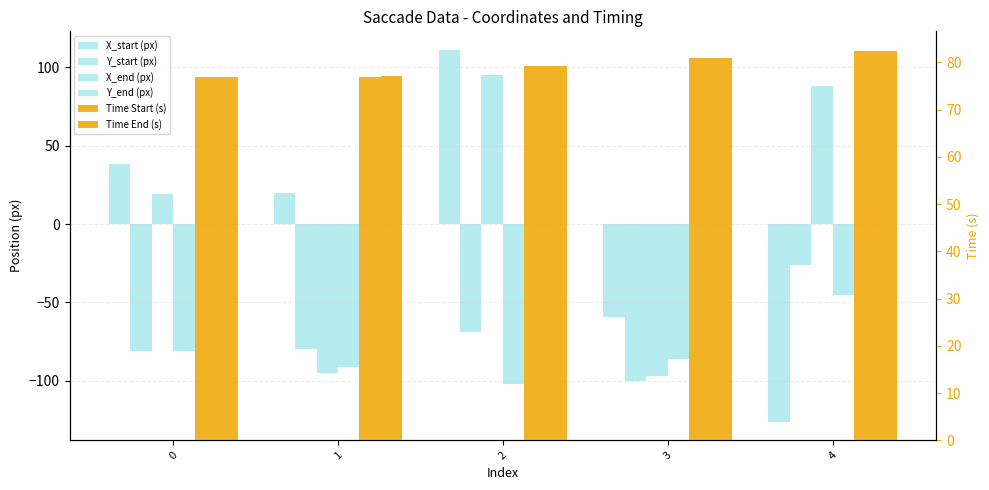

How many data points in X_end (px) are above 19?

2